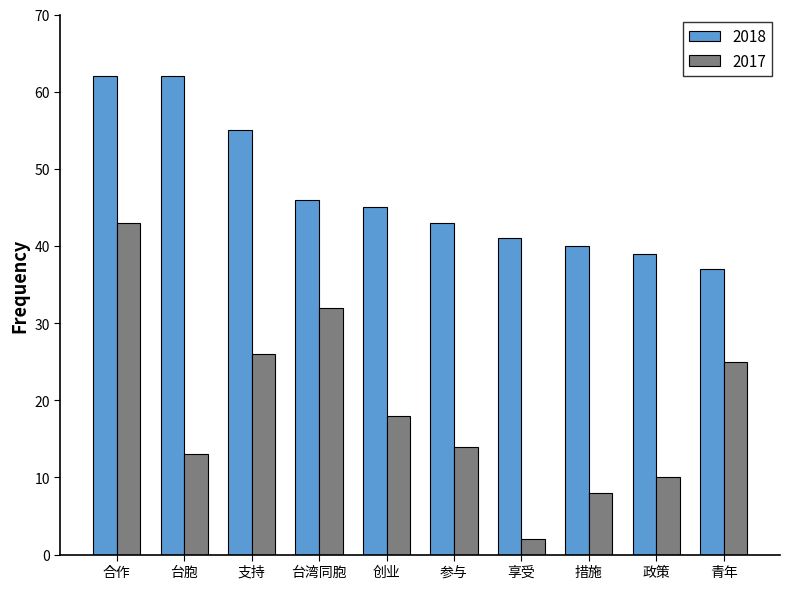

What is the difference between the highest and lowest values at 支持?

29